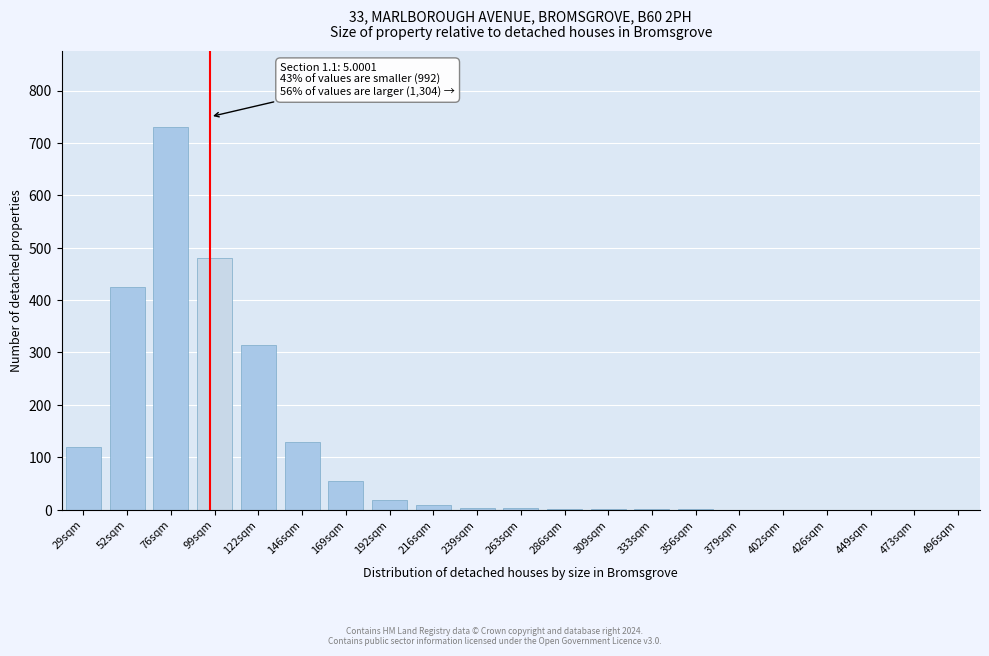

What is the sum of all values?

2294